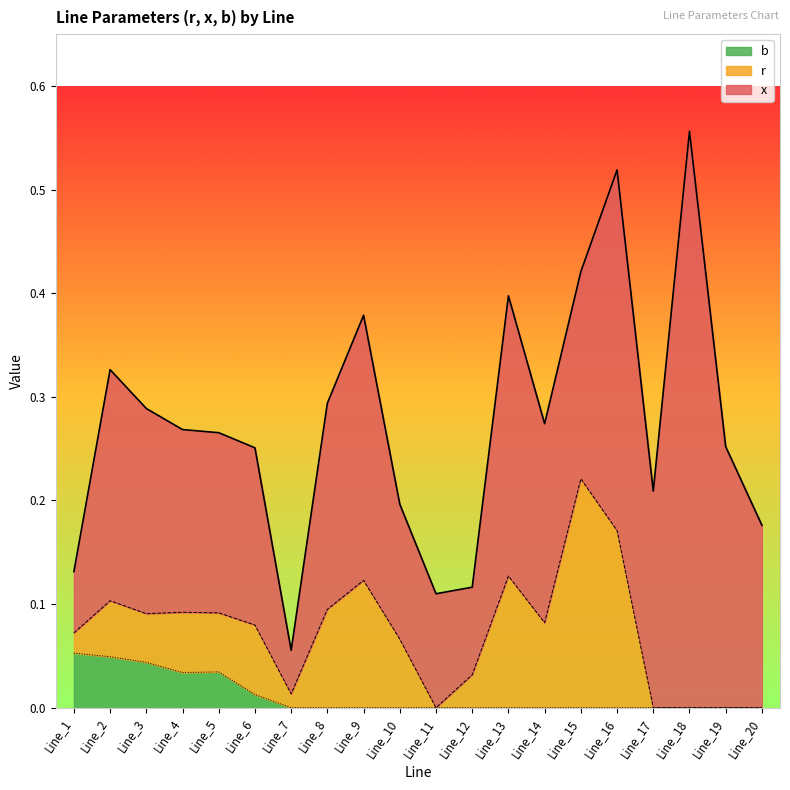

Does the chart display data point markers on the line(s)?

No